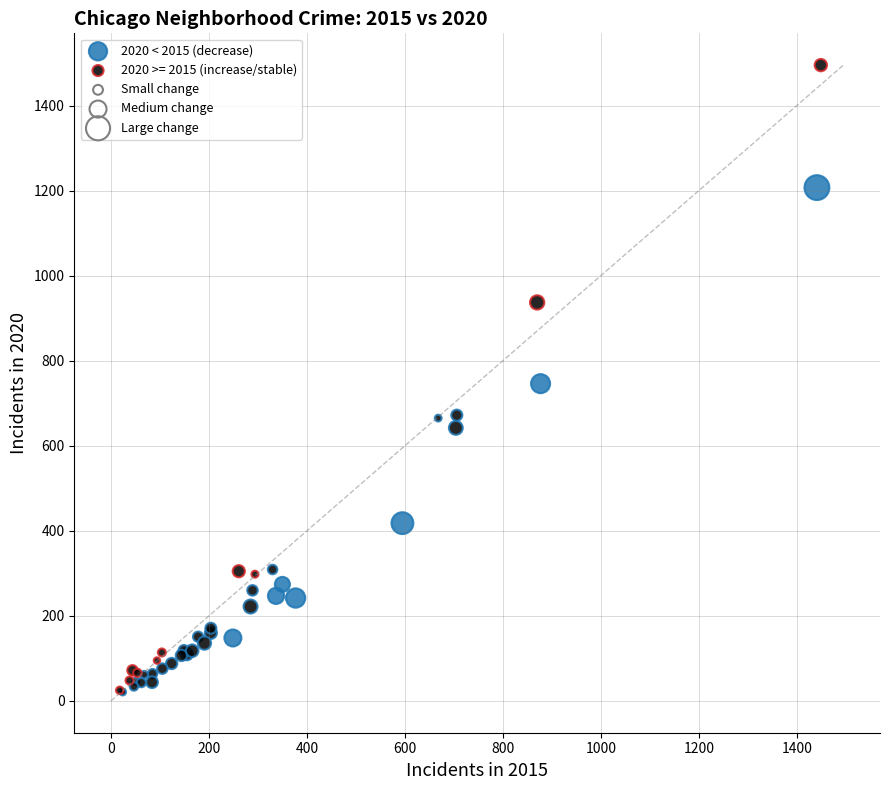

Which series contains the highest Y value?

2020 >= 2015 (increase/stable)